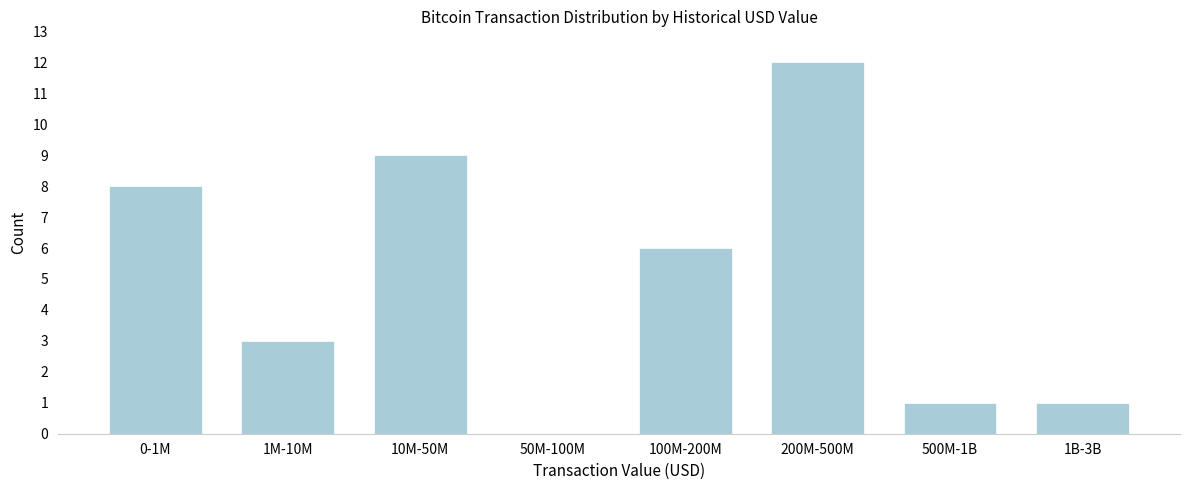

Reading left to right, transcribe all the data shown in this chart.

0-1M=8	1M-10M=3	10M-50M=9	50M-100M=0	100M-200M=6	200M-500M=12	500M-1B=1	1B-3B=1